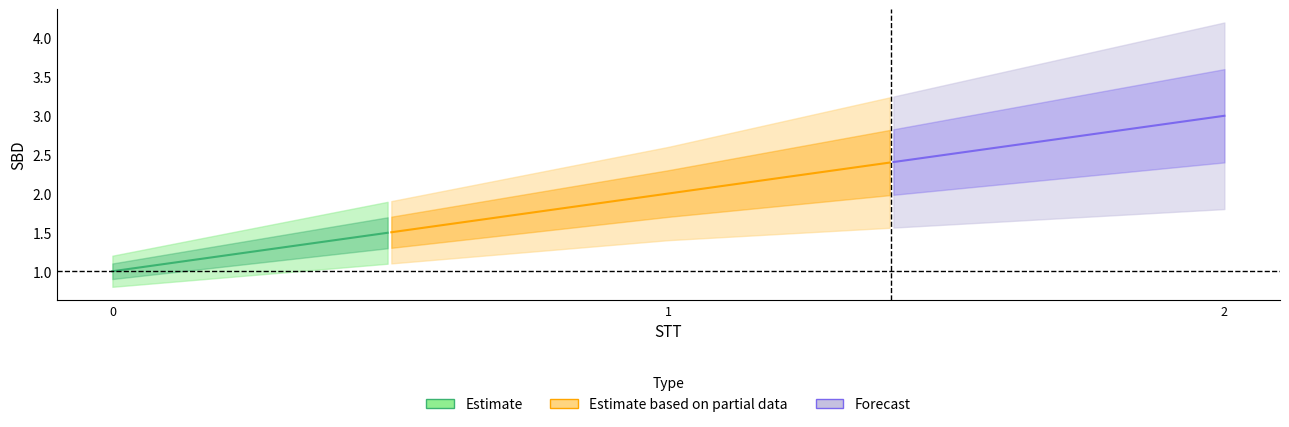

List the labels in order of value, smallest first.

0, 1, 2